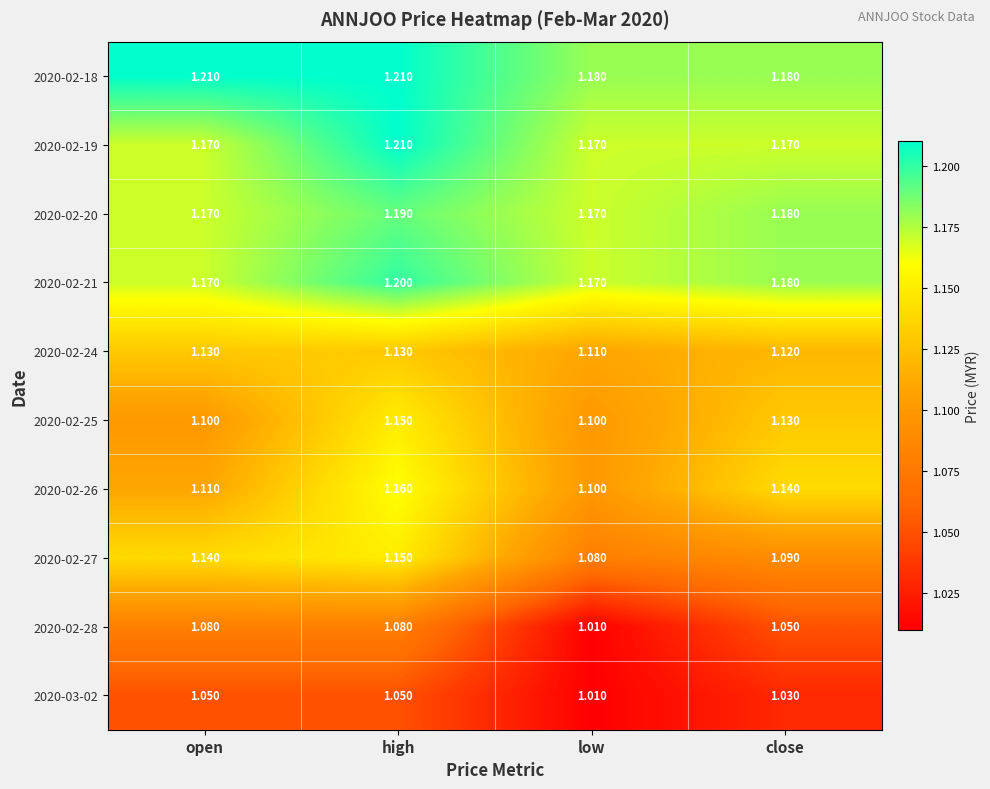

At which category is the sum across all series the highest?

high